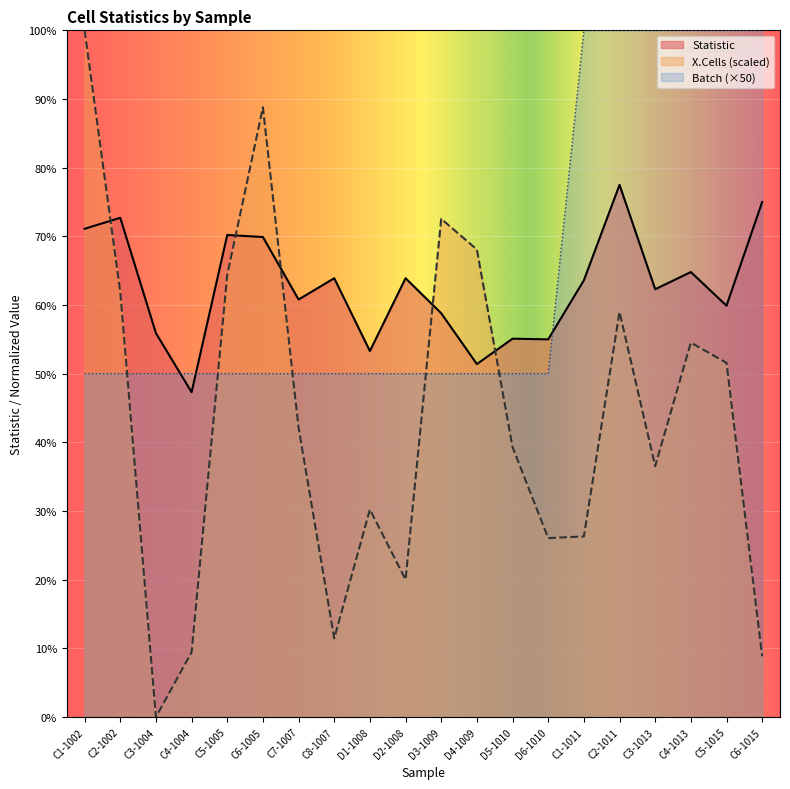

How many lines are shown in the chart?

3